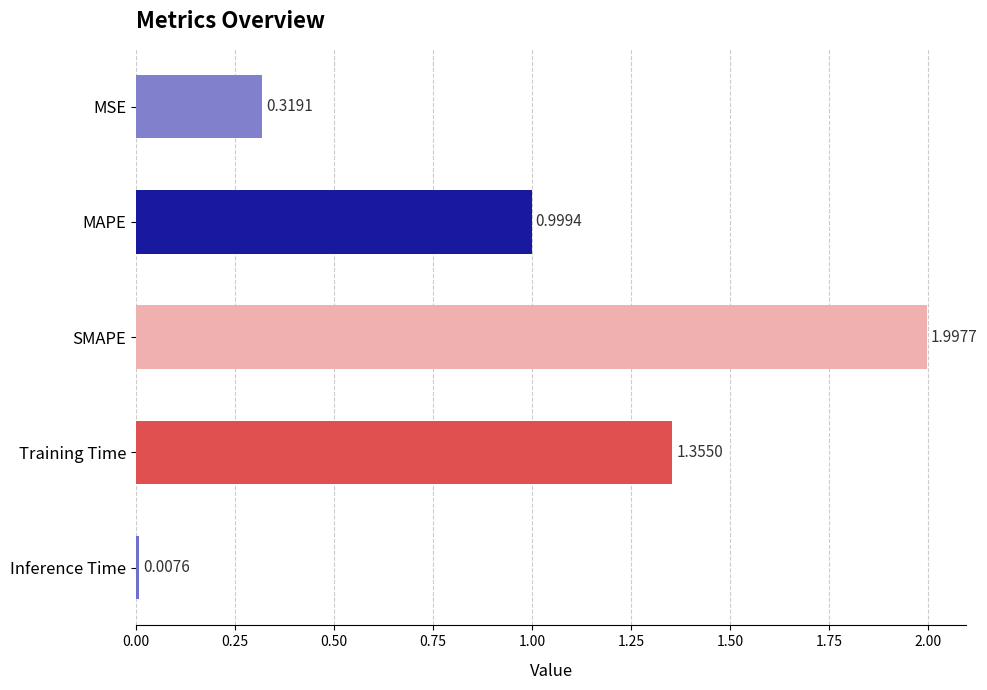

Which has a higher value, Inference Time or MAPE?

MAPE